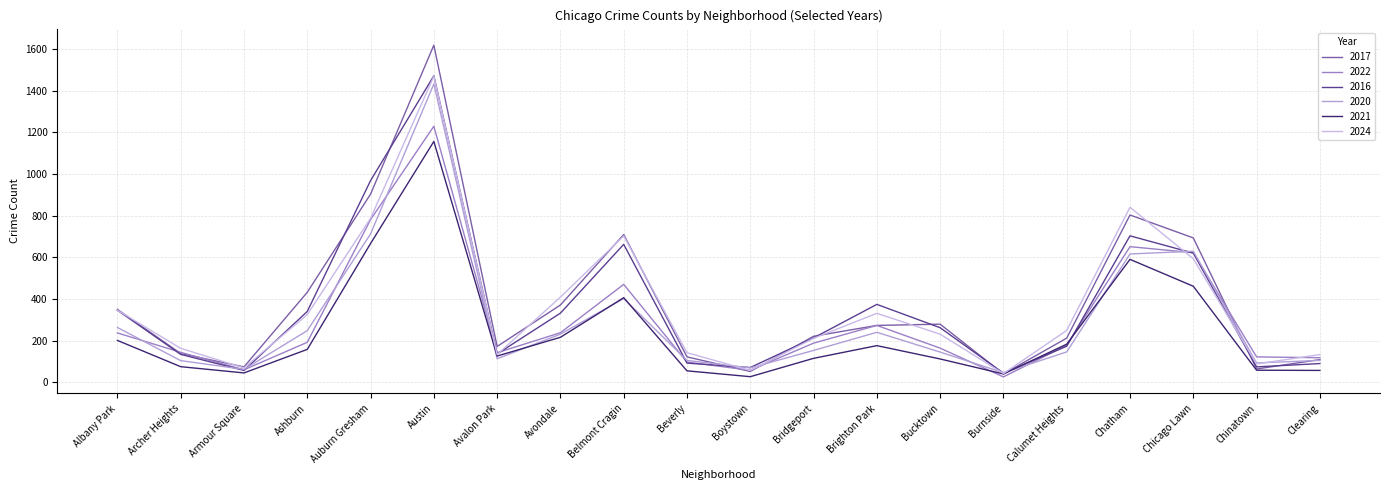

At how many categories does at least one series exceed 1467?

1